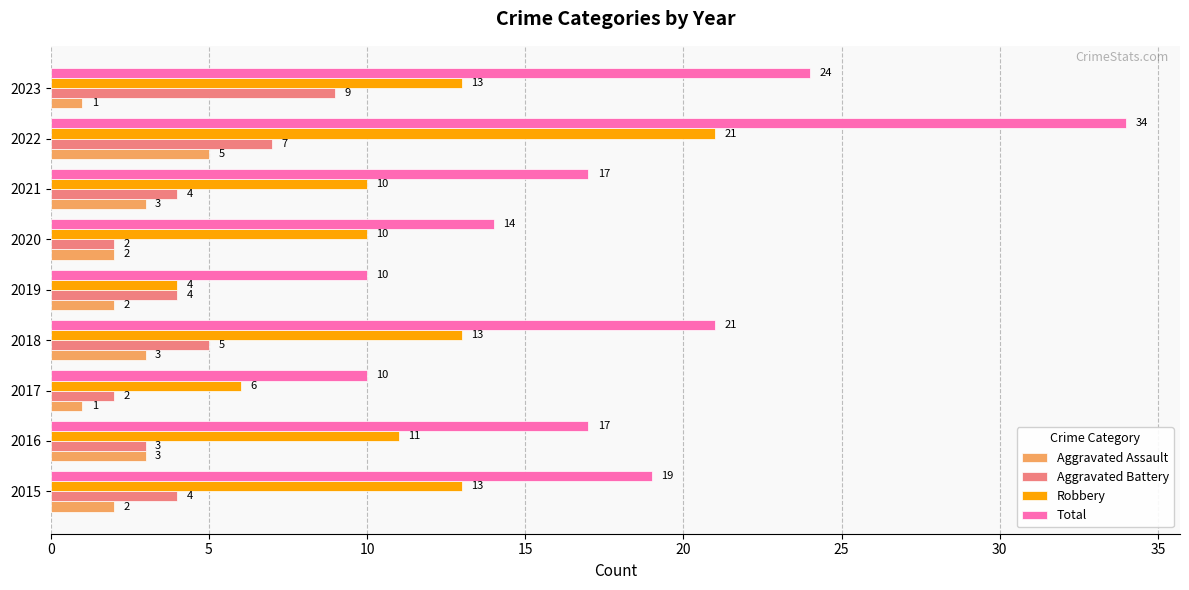

What is the minimum value for Robbery?

4